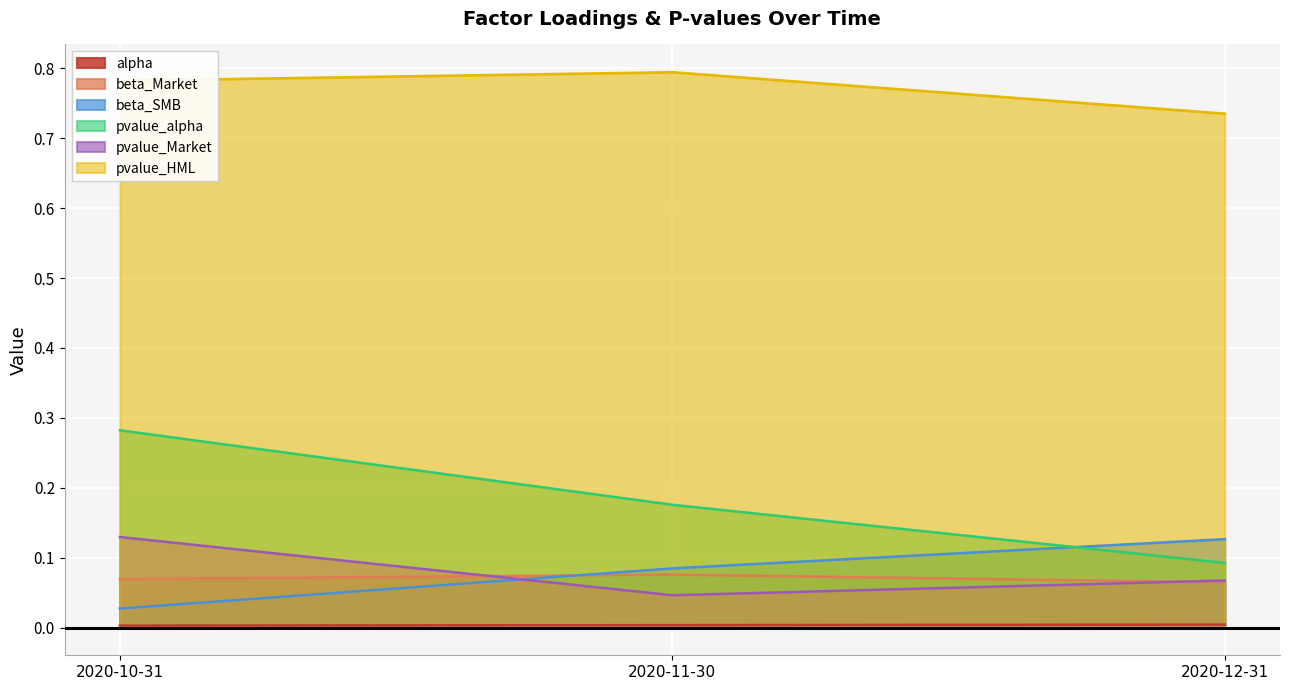

Read the beta_Market value at 2020-11-30.

0.1